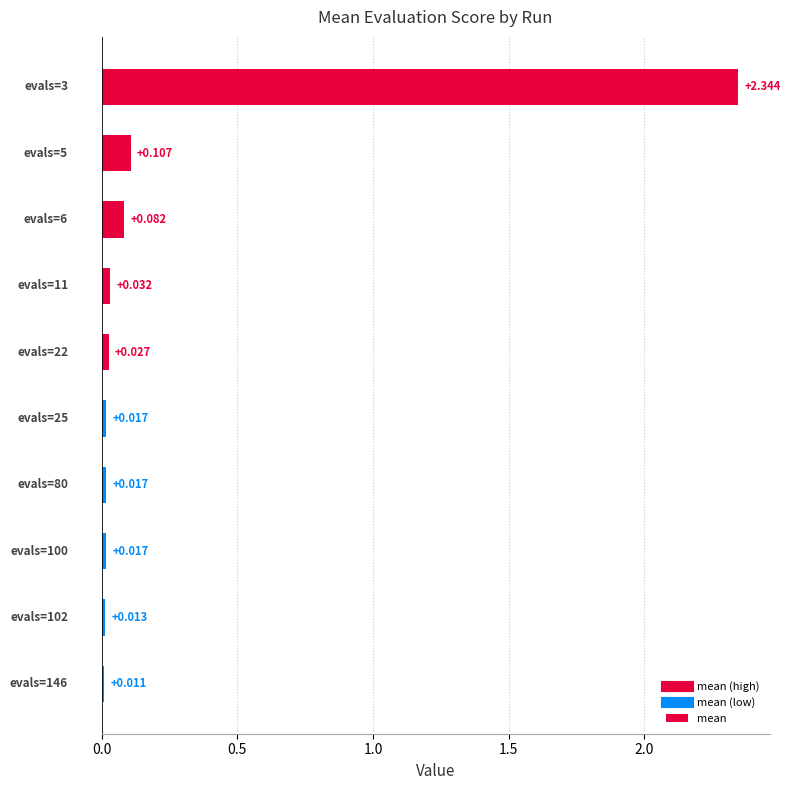

How many series are shown in this chart?

1